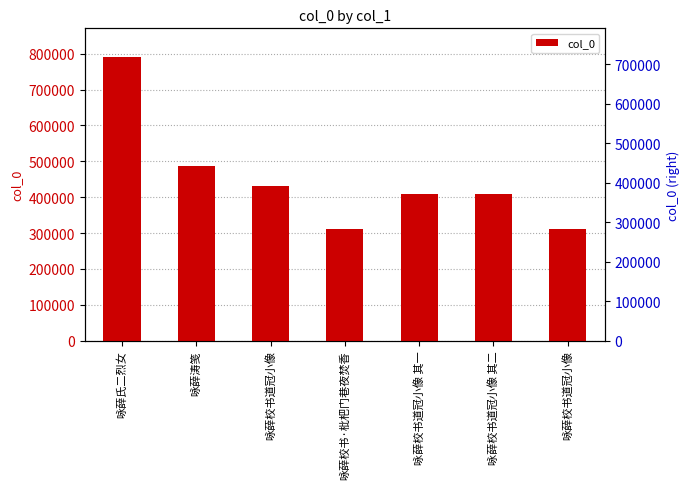

Reading left to right, transcribe all the data shown in this chart.

791370	486286	431735	311877	409125	409126	311897